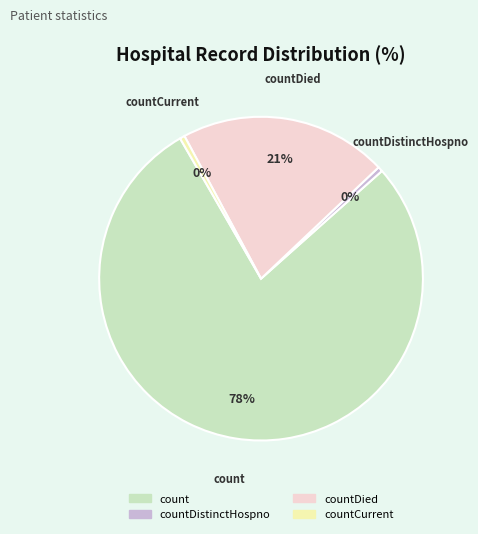

Count the number of slices in the pie.

4